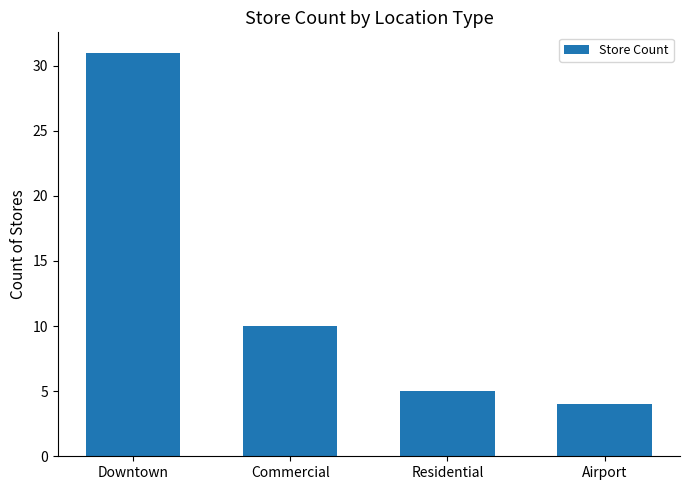

What is the difference between the values at Residential and Commercial?

5